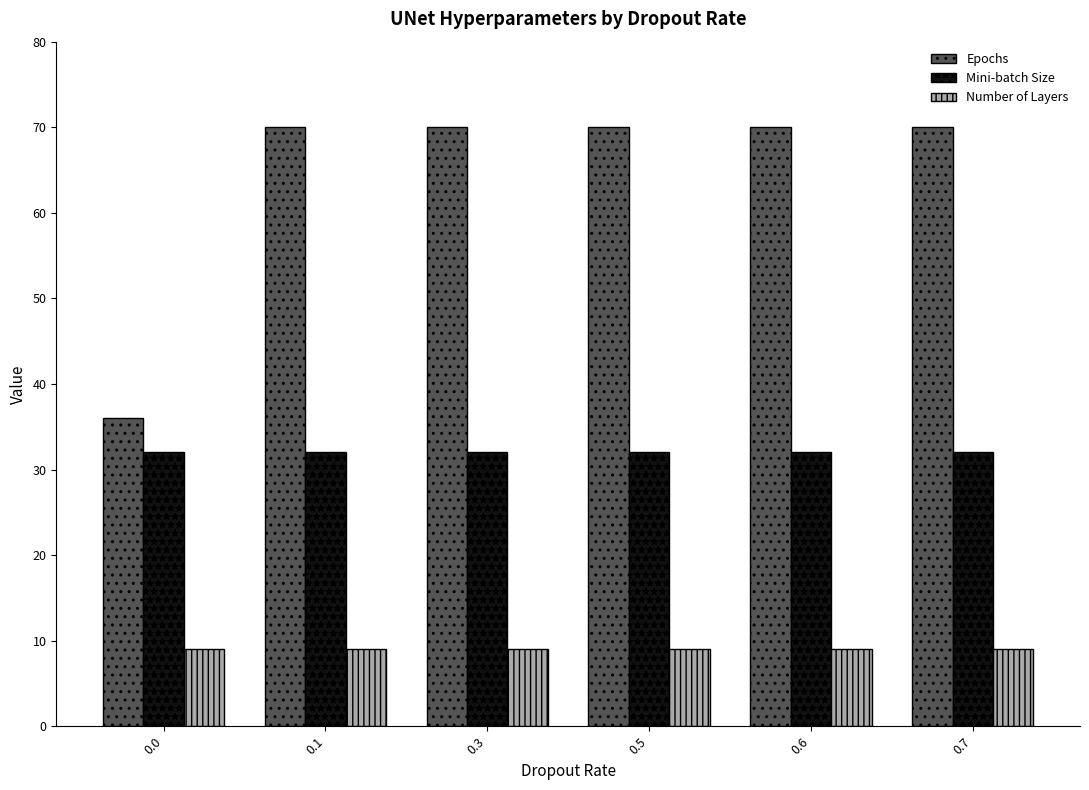

How many bars are there in each group?

3